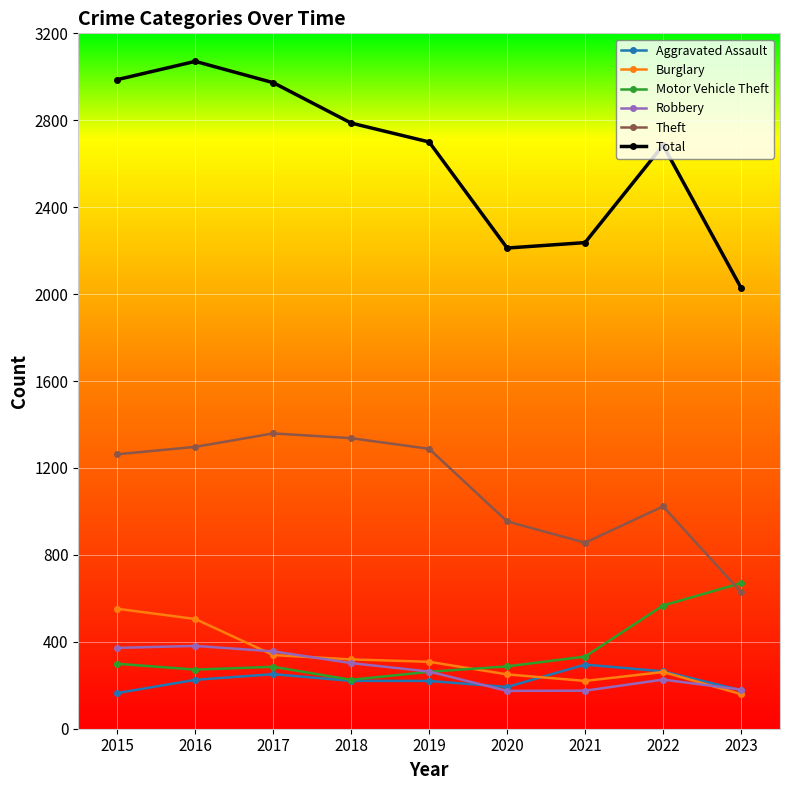

True or false: Total and Aggravated Assault cross at least once.

False